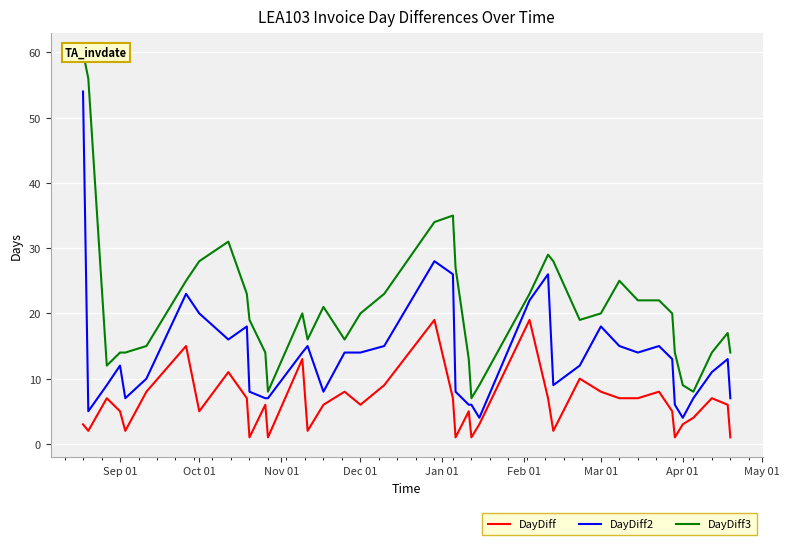

Count the number of categories in the chart.

40